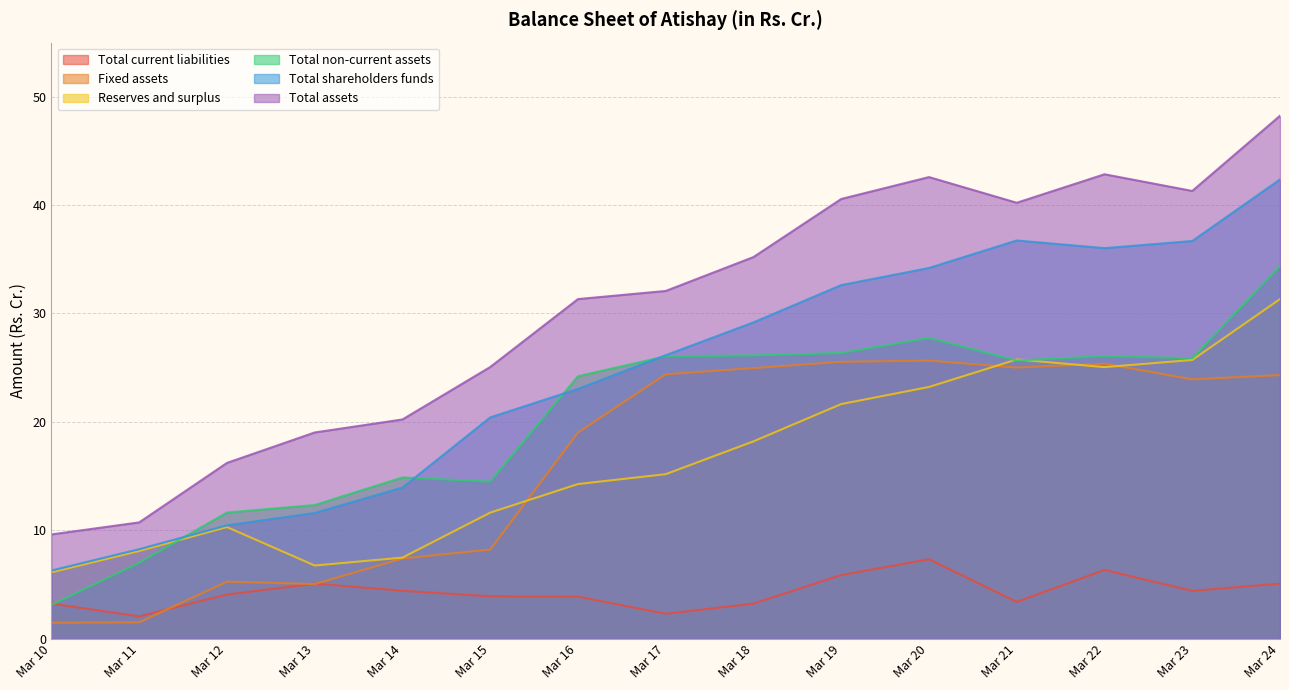

At Mar 13, list the series in order from largest to smallest.

Total assets, Total non-current assets, Total shareholders funds, Reserves and surplus, Total current liabilities, Fixed assets